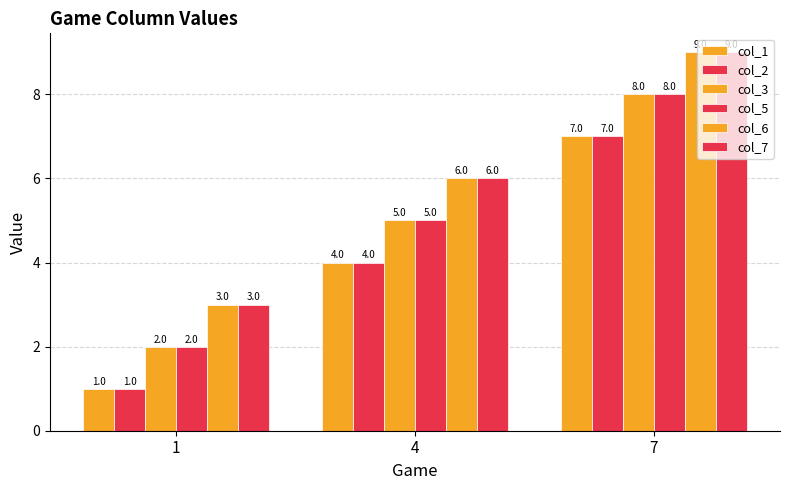

At 4, list the series in order from smallest to largest.

col_1, col_2, col_3, col_5, col_6, col_7